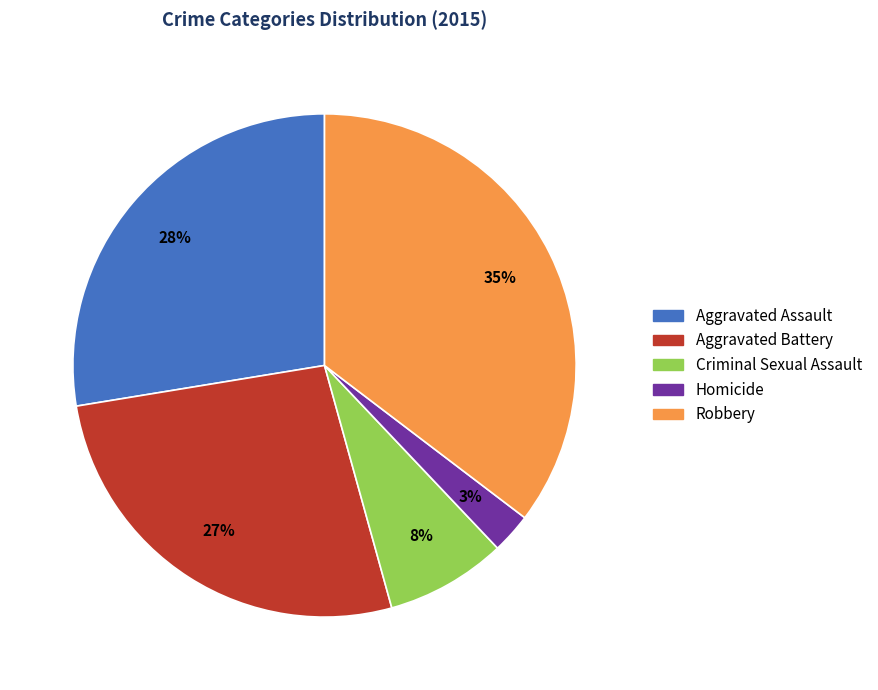

To the nearest percent, what is the average slice percentage?

20%